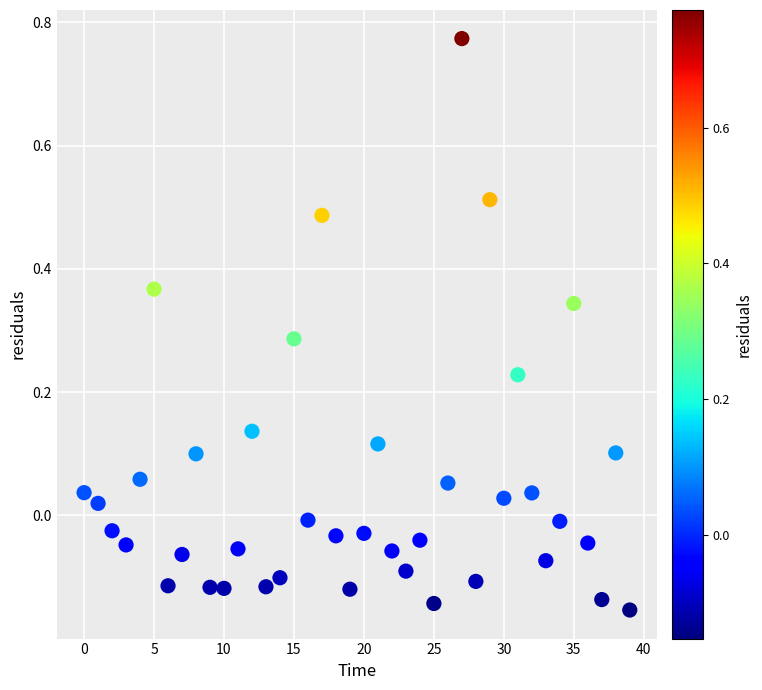

What is the range of Y values (max minus min)?

0.9